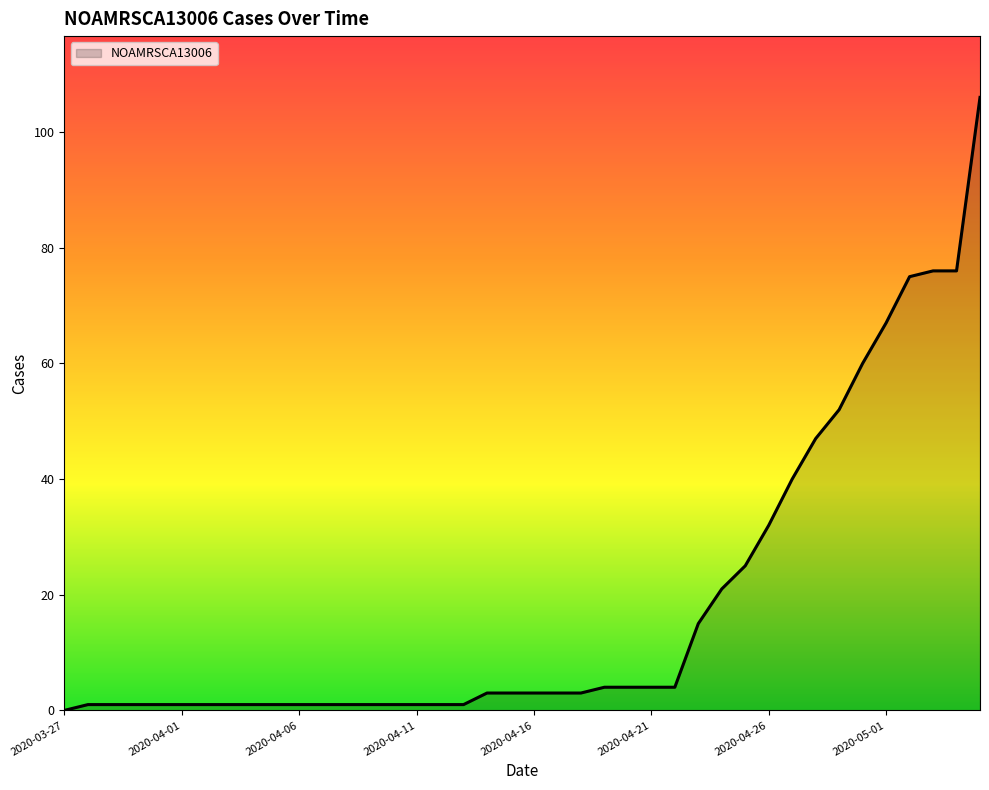

What is the difference between the maximum and minimum values?

106